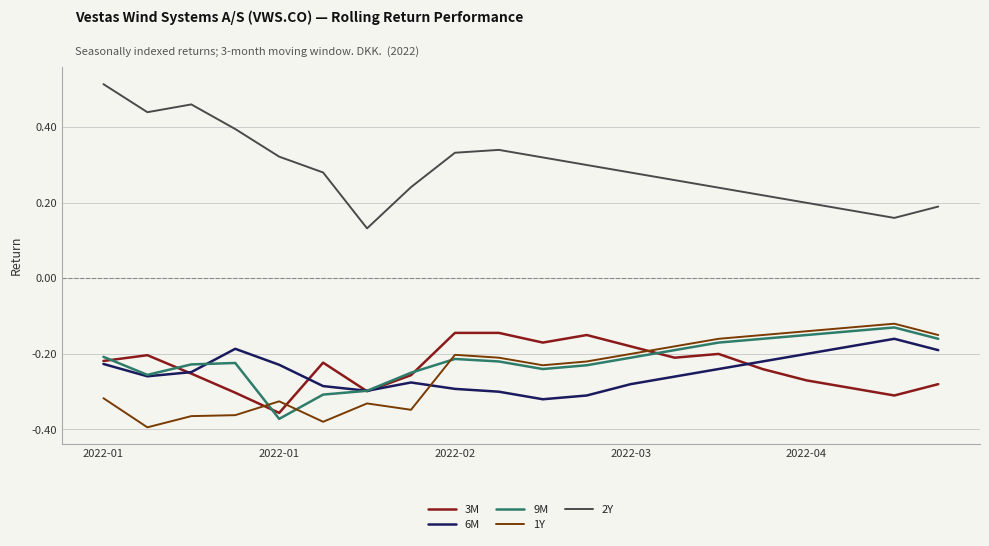

True or false: 3M and 2Y cross at least once.

False